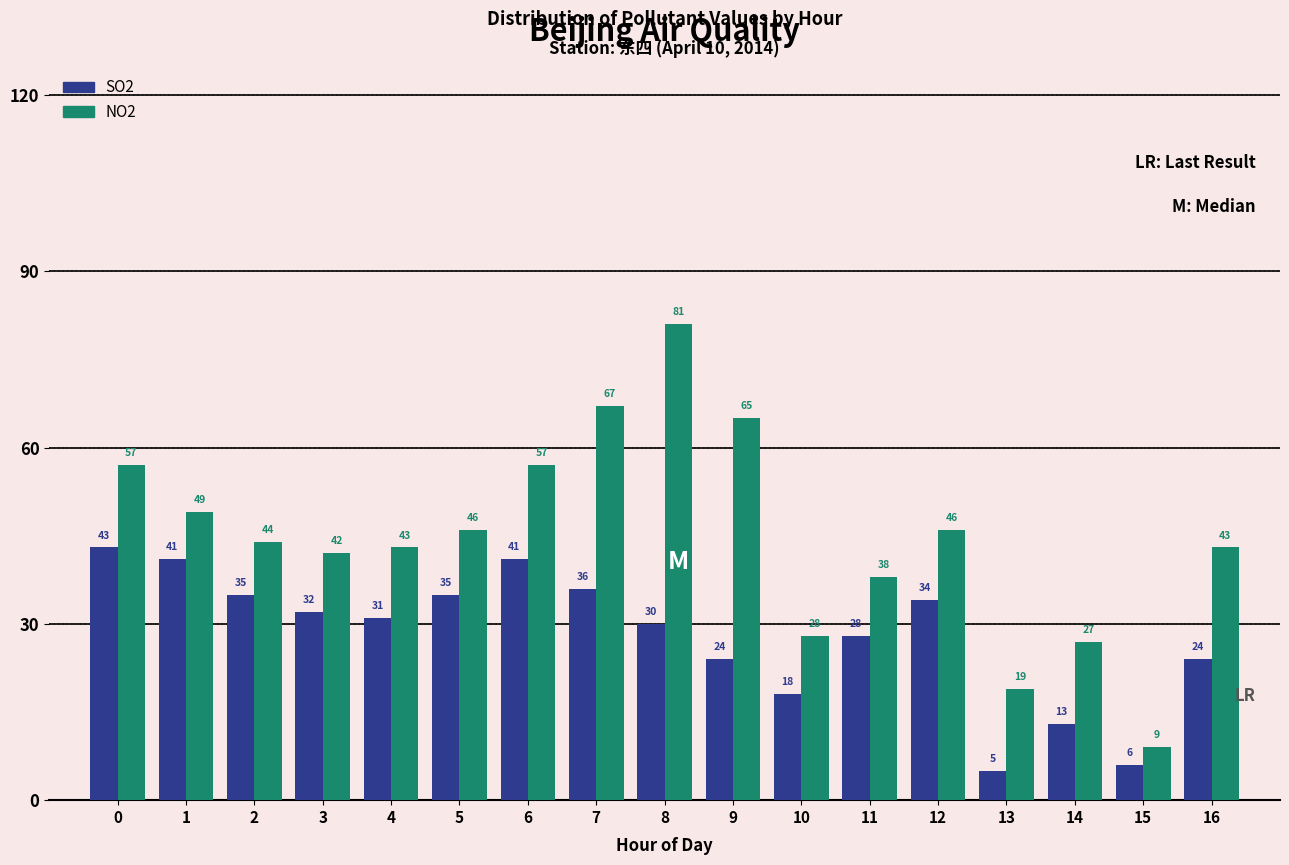

Reading left to right, transcribe all the data shown in this chart.

SO2: 43	41	35	32	31	35	41	36	30	24	18	28	34	5	13	6	24
NO2: 57	49	44	42	43	46	57	67	81	65	28	38	46	19	27	9	43